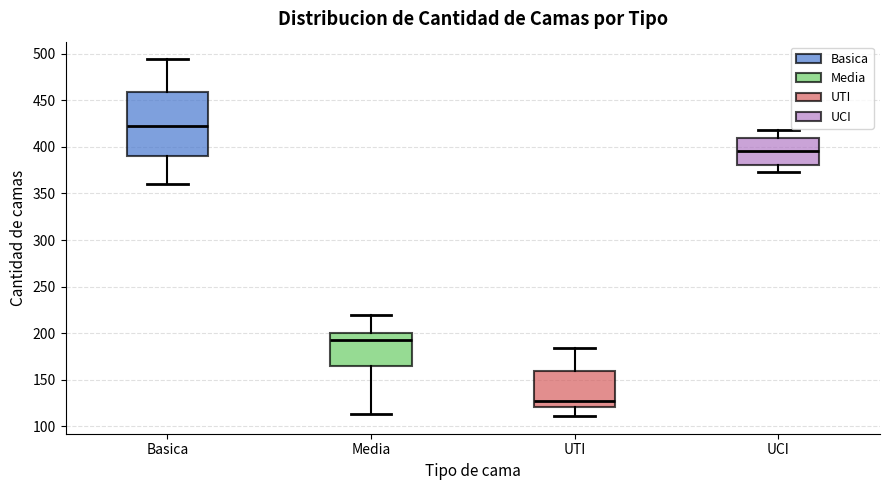

Which box's median line is the highest?

Basica